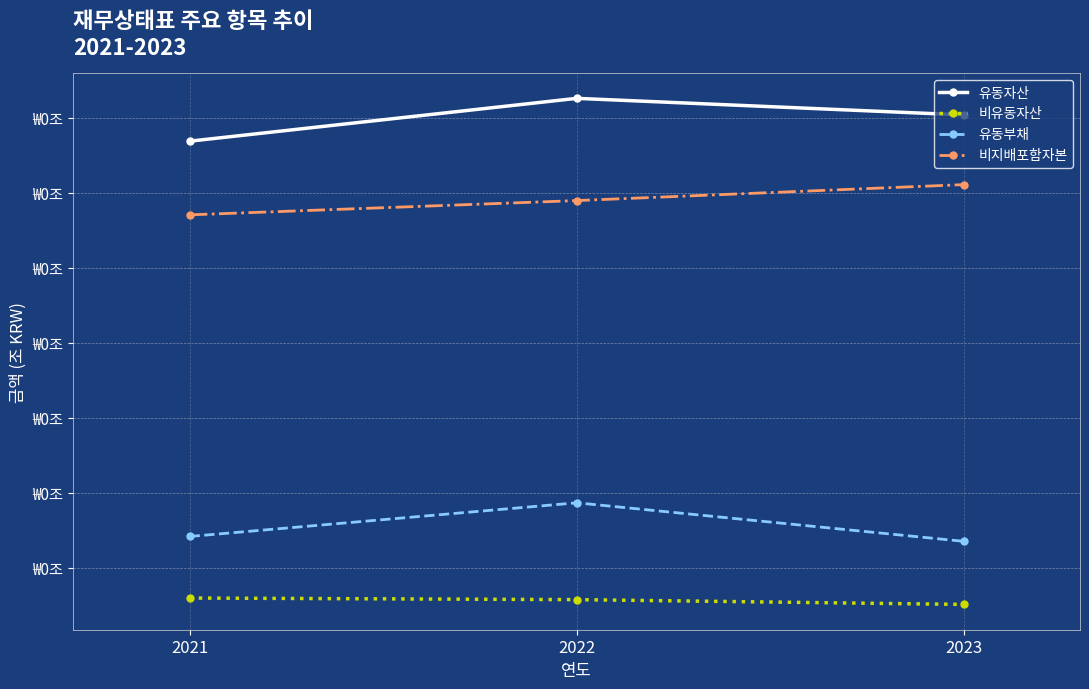

What are all the series names shown in the legend?

유동자산, 비유동자산, 유동부채, 비지배포함자본